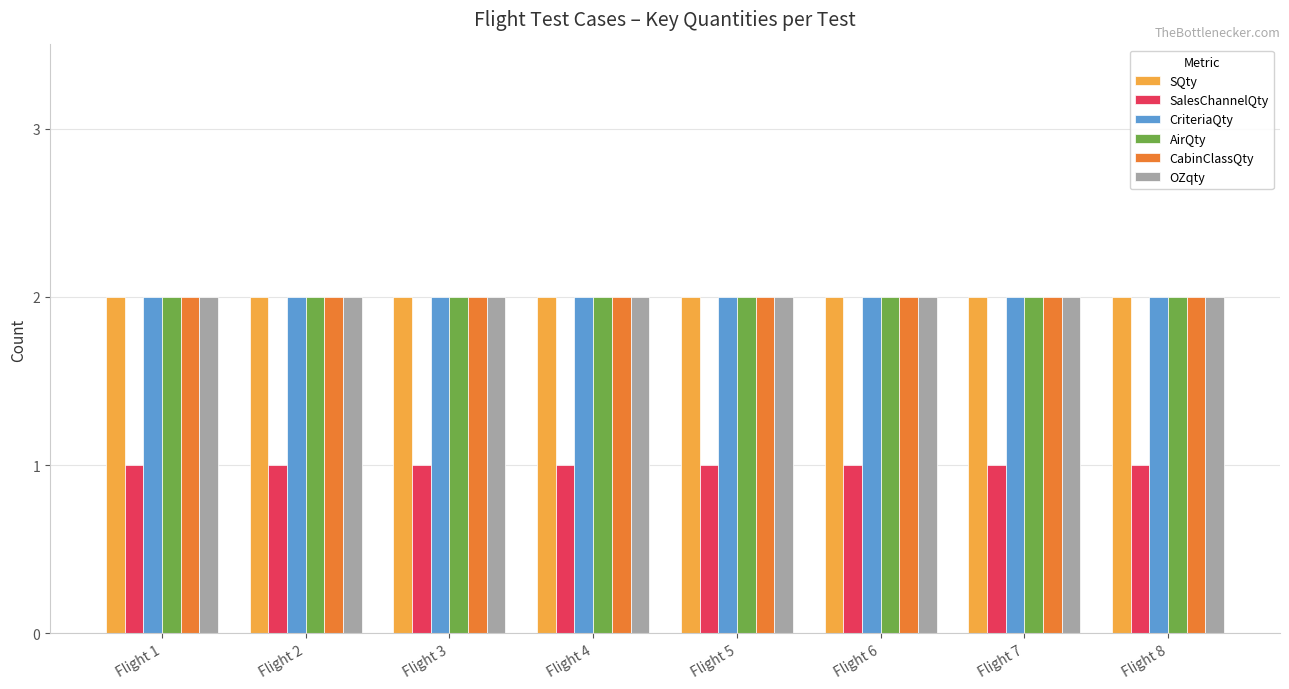

Is it true that CriteriaQty equals 3 at Flight 7?

False